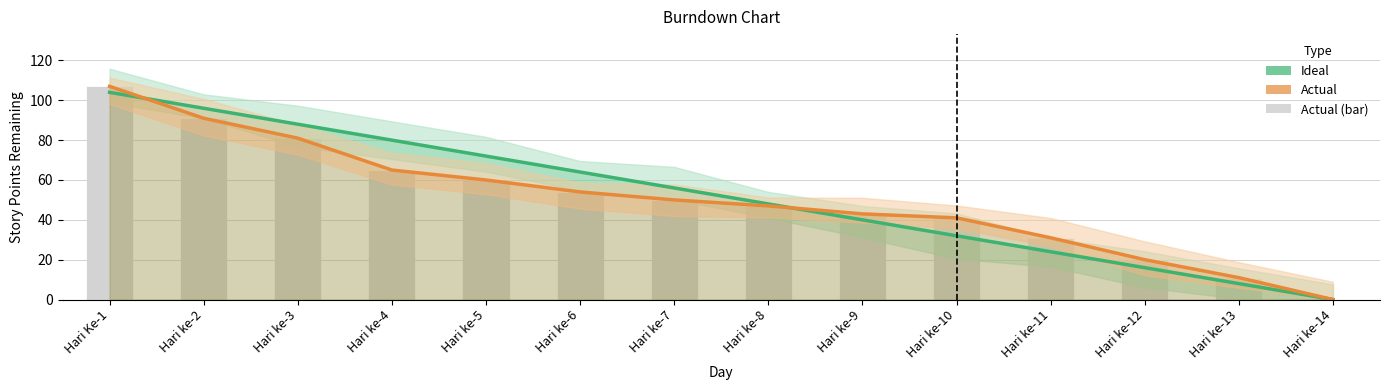

List the labels in order of Actual (bar) value, smallest first.

Hari ke-14, Hari ke-13, Hari ke-12, Hari ke-11, Hari ke-10, Hari ke-9, Hari ke-8, Hari ke-7, Hari ke-6, Hari ke-5, Hari ke-4, Hari ke-3, Hari ke-2, Hari Ke-1